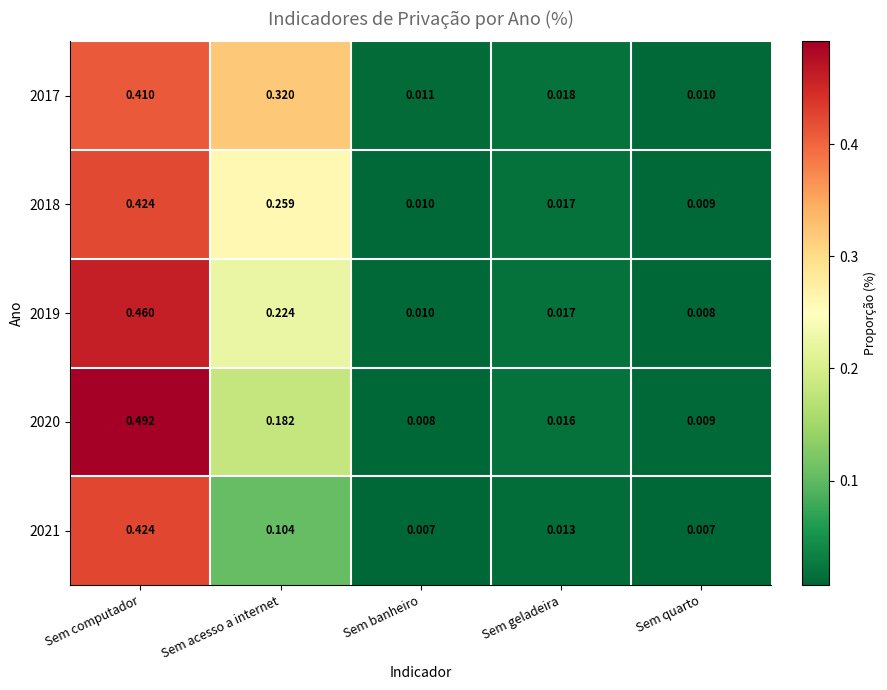

At which category is the sum across all series the highest?

Sem computador